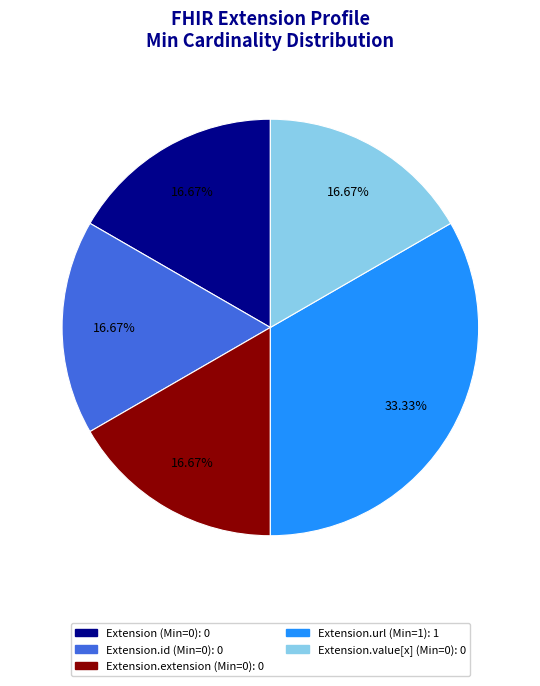

Does any single category account for the majority?

No